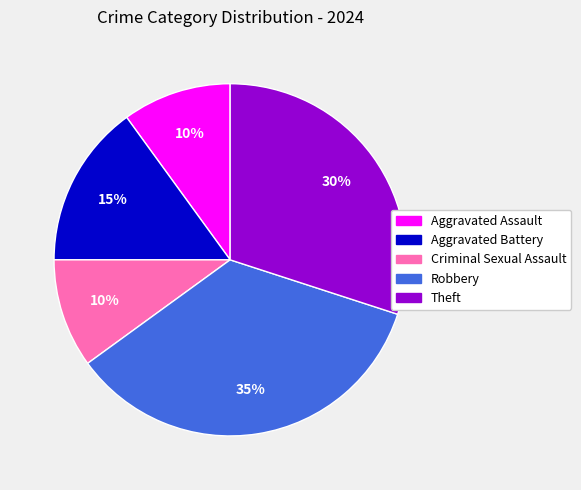

Between Criminal Sexual Assault and Aggravated Battery, which is larger?

Aggravated Battery